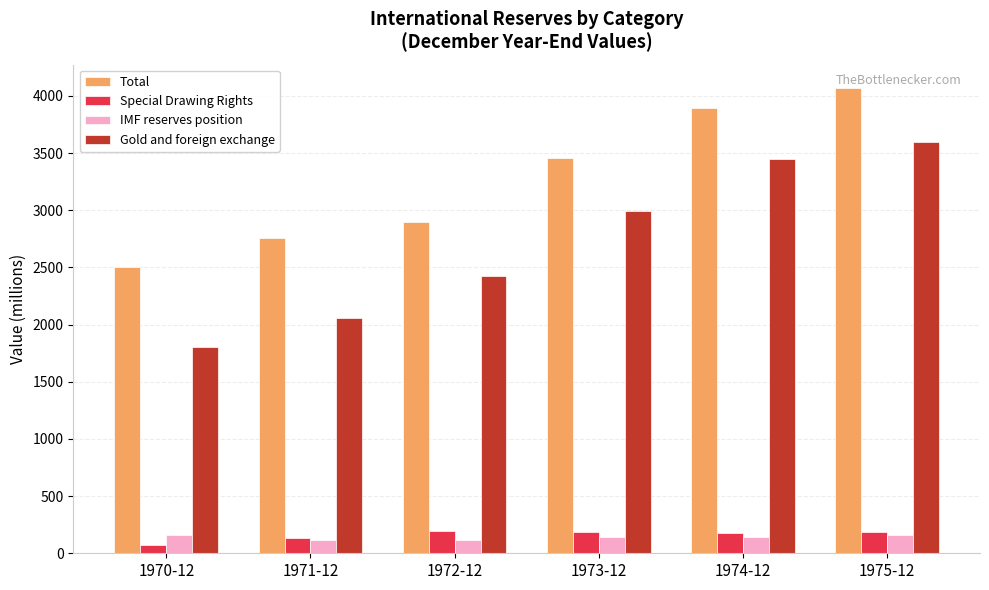

What is the maximum value shown in the chart?

4069.3